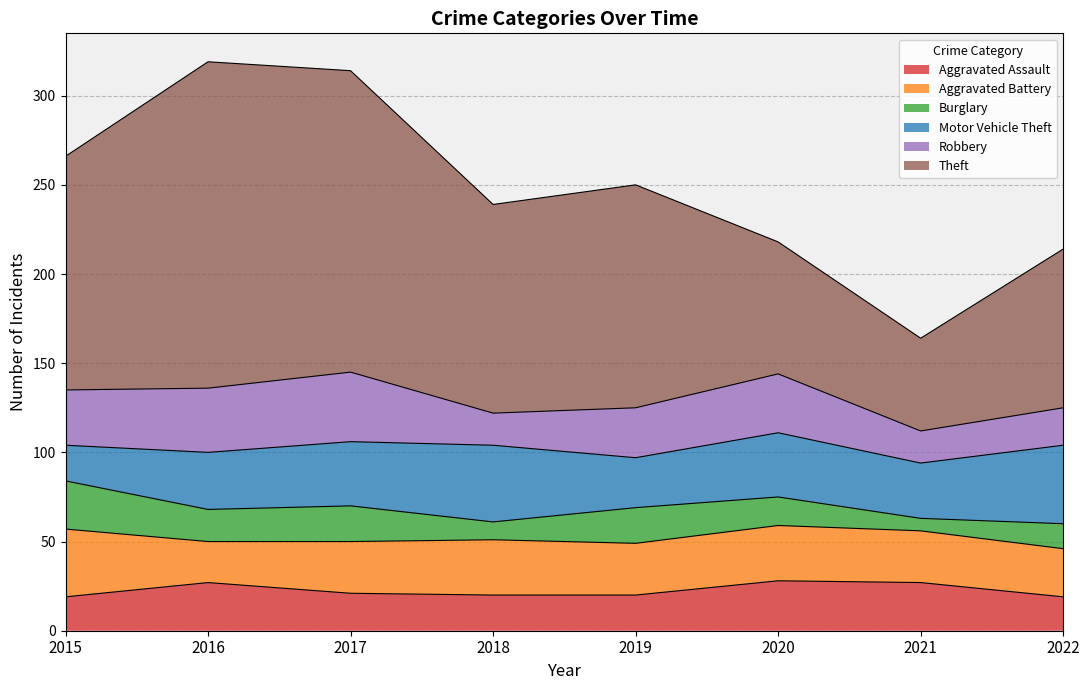

At which label is Aggravated Battery closest to 30?

2017